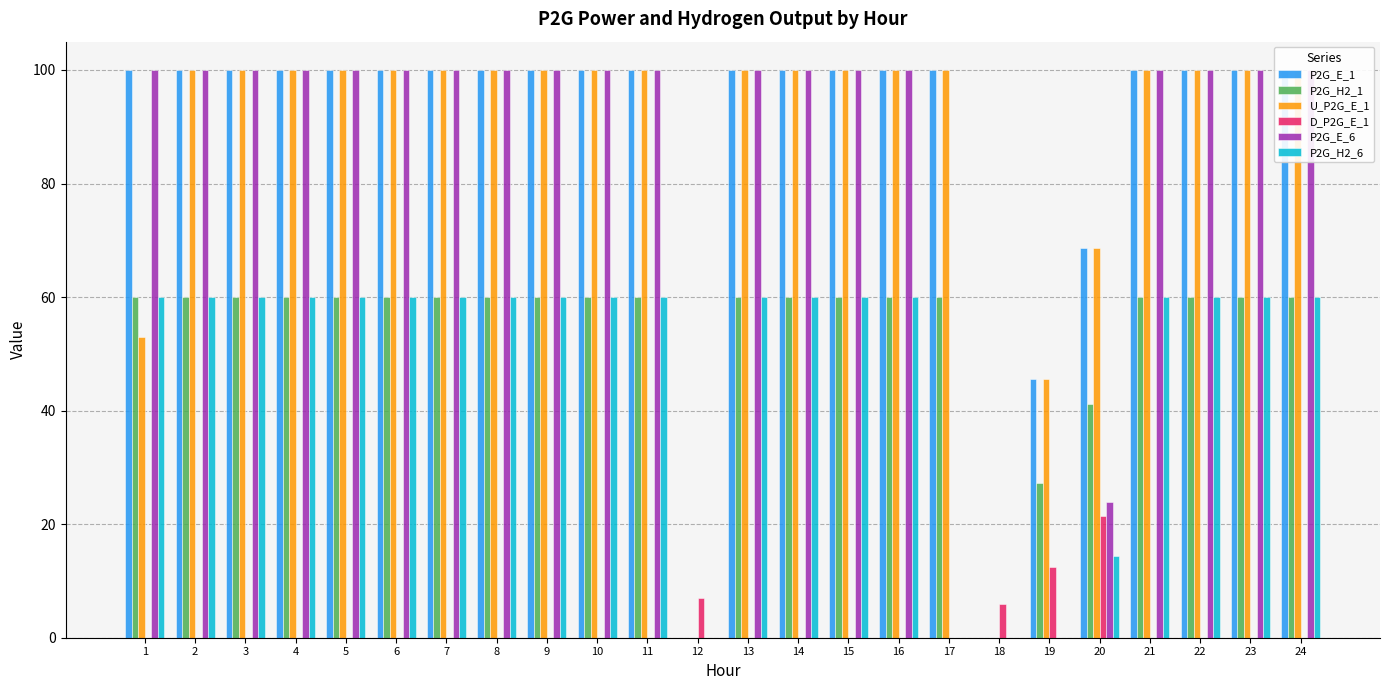

The value of D_P2G_E_1 at 4 is 0.0. True or false?

True